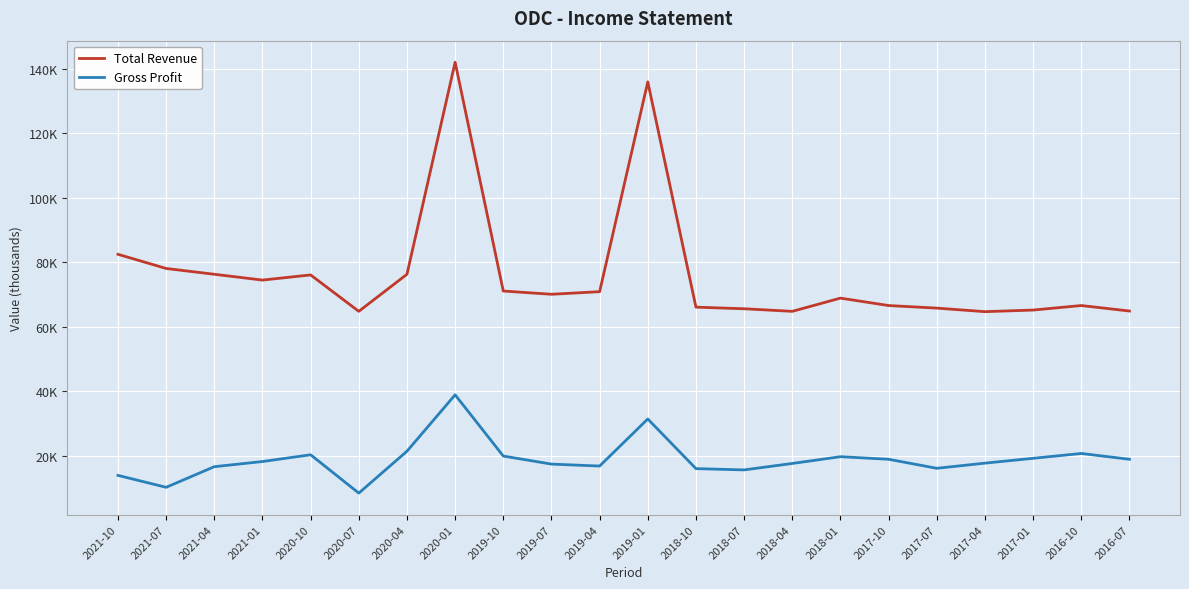

In Total Revenue, how many points are lower than both neighbors (excluding endpoints)?

5